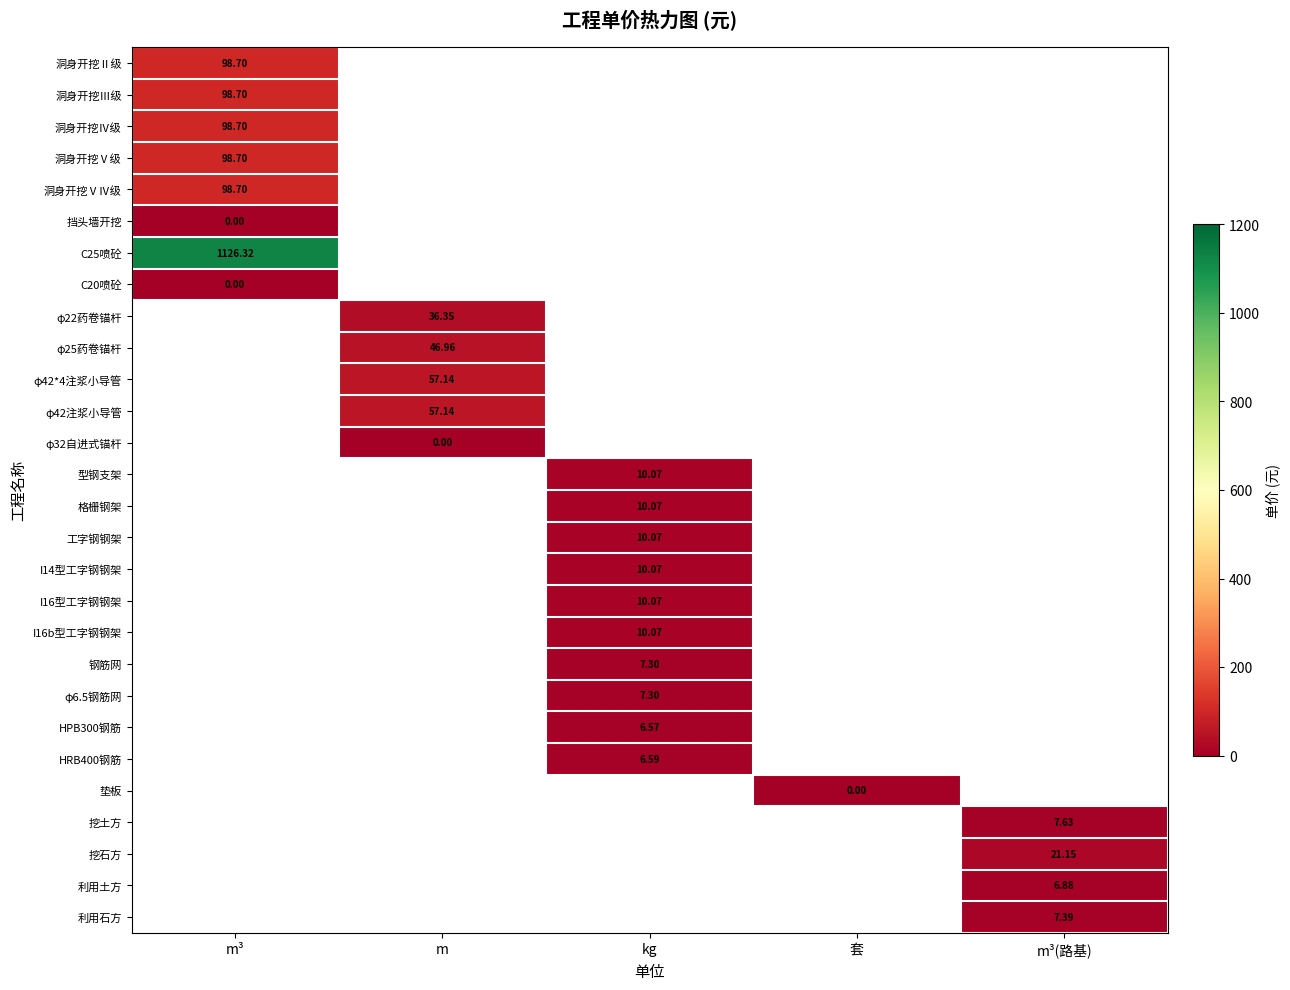

What is the maximum value shown in the chart?

1126.3